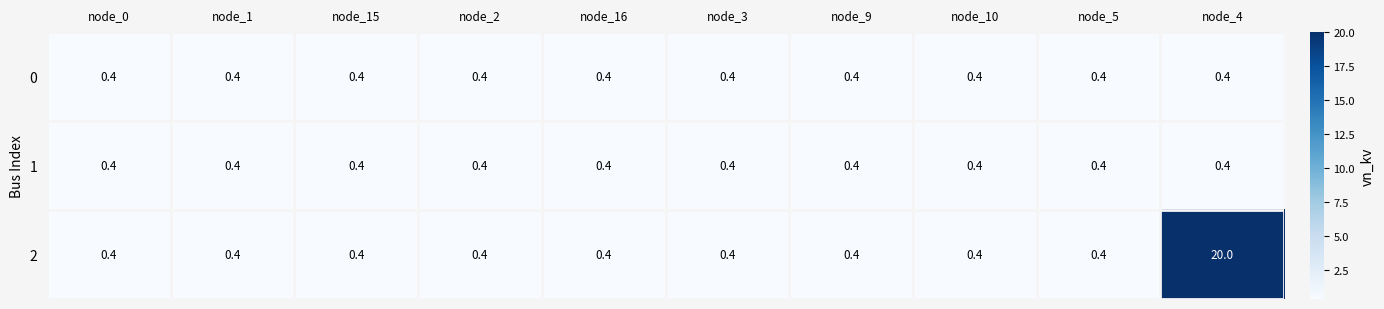

What value does the 1 series have at node_3?

0.4